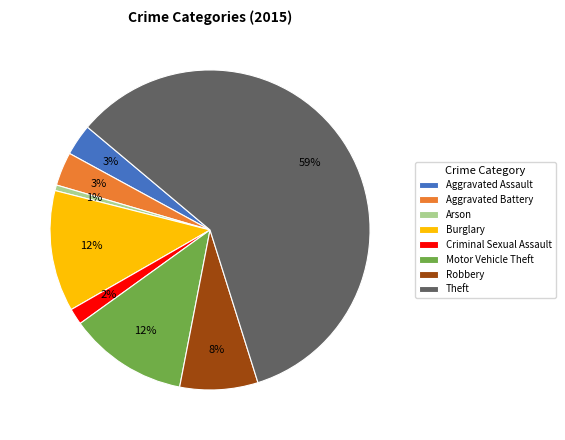

What percentage is the Robbery slice, to the nearest percent?

8%